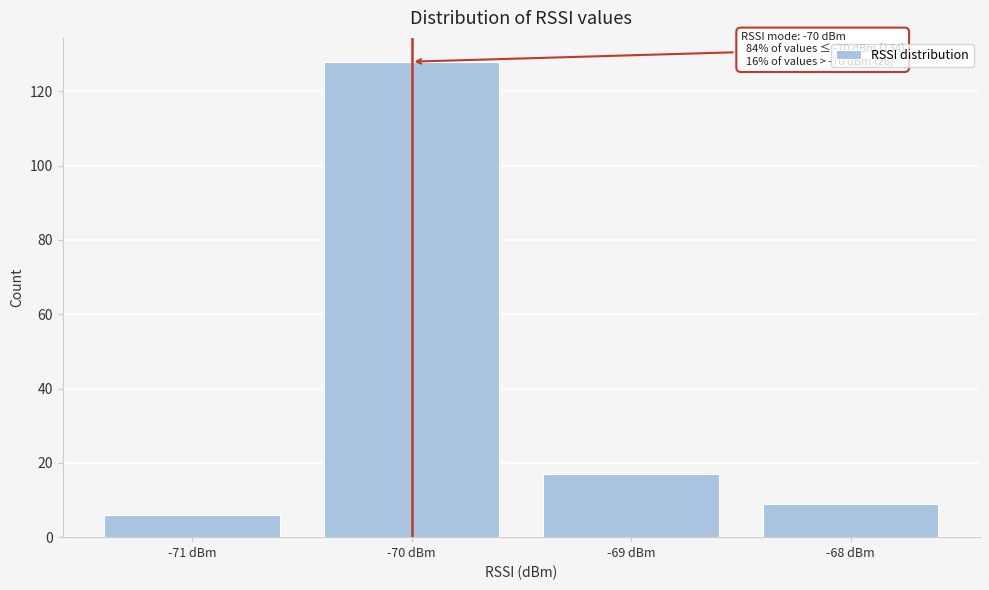

Reading left to right, transcribe all the data shown in this chart.

6	128	17	9